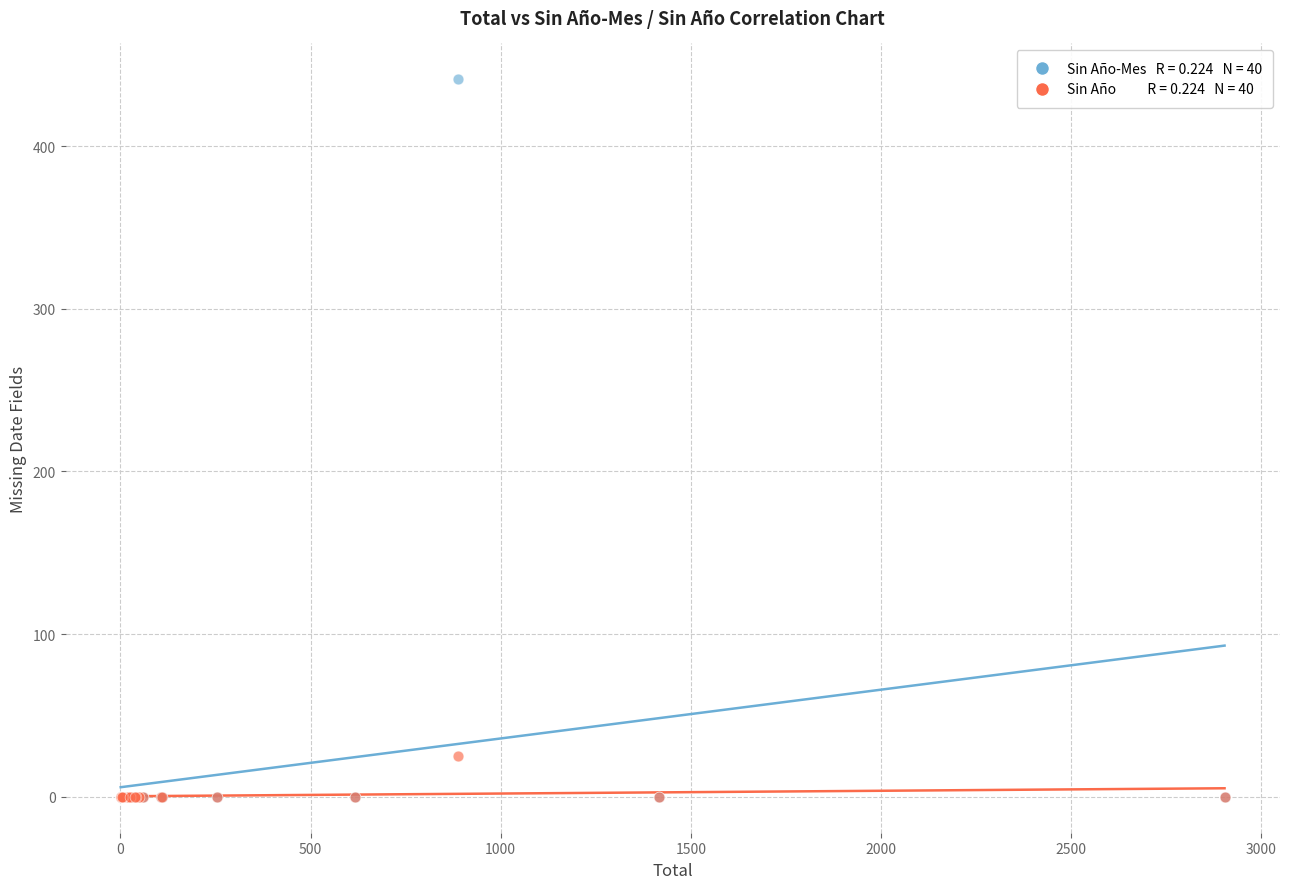

Across all series, what Y value is closest to 220?

25